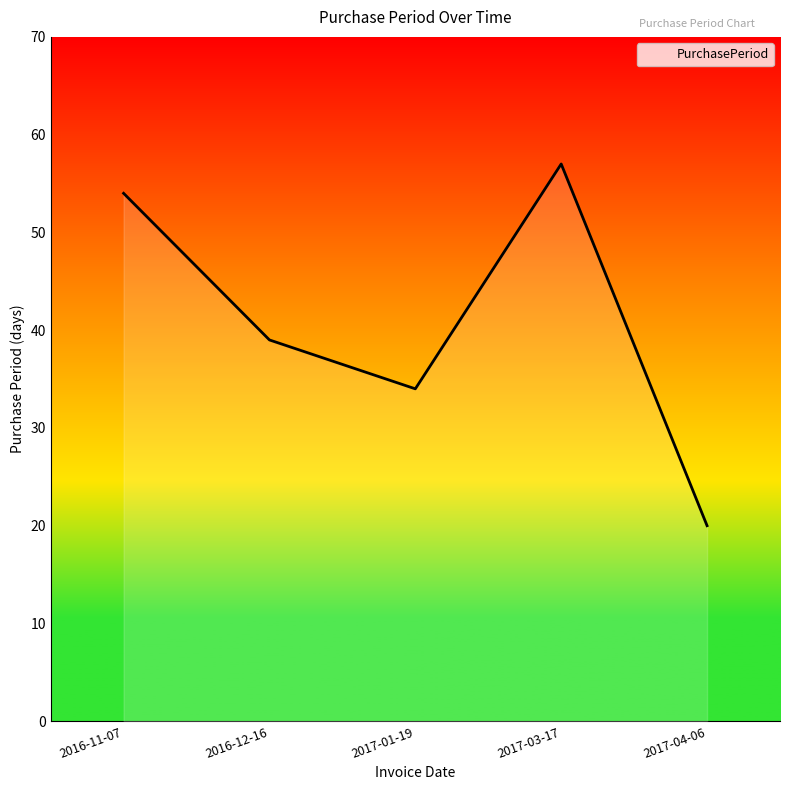

Reading left to right, transcribe all the data shown in this chart.

2016-11-07=54	2016-12-16=39	2017-01-19=34	2017-03-17=57	2017-04-06=20